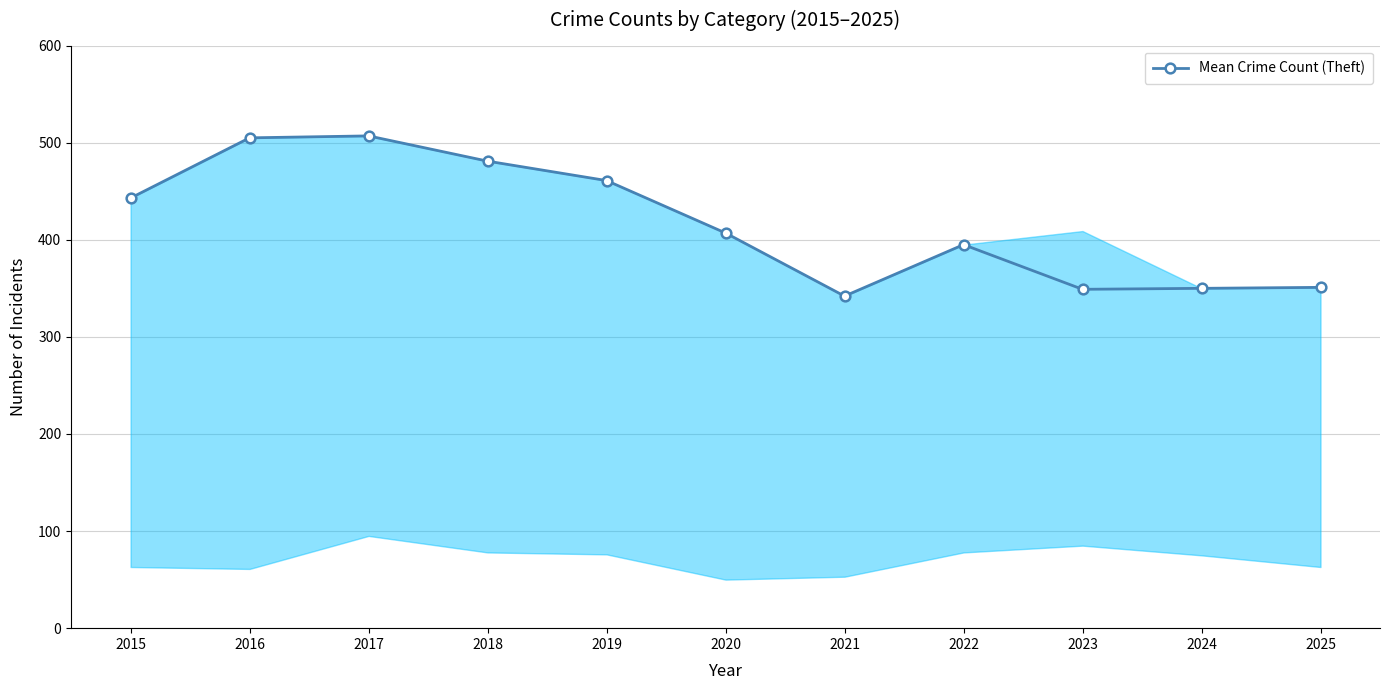

What is the smallest value displayed?

342